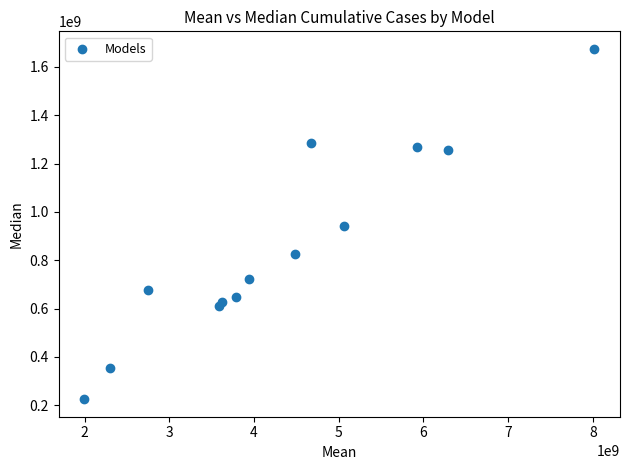

What is the range of X values (max minus min)?

6023649583.9